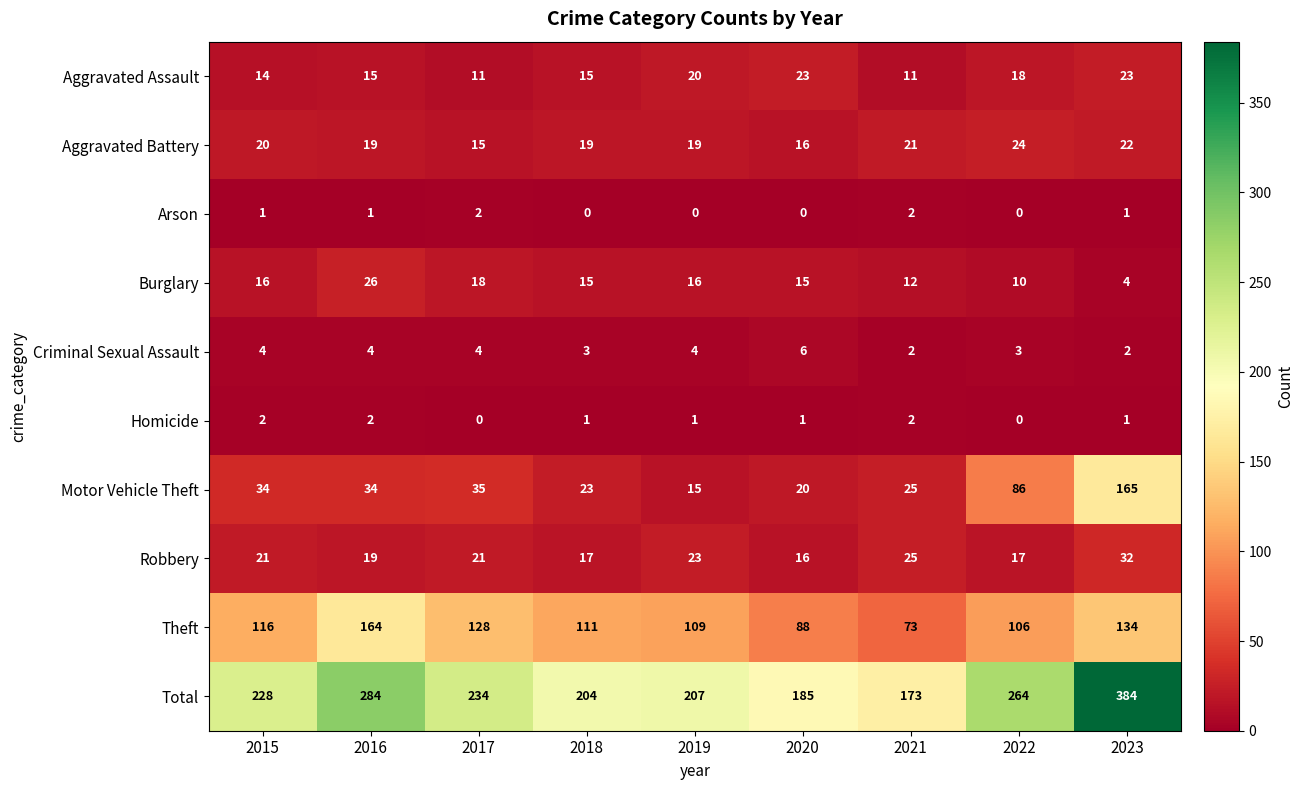

Between 2019 and 2021, which series saw the biggest shift?

Theft